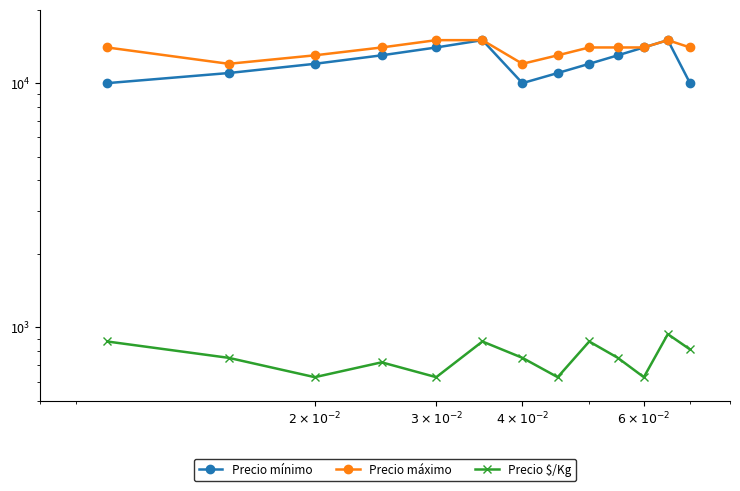

Is this an area chart (filled region under the line)?

No